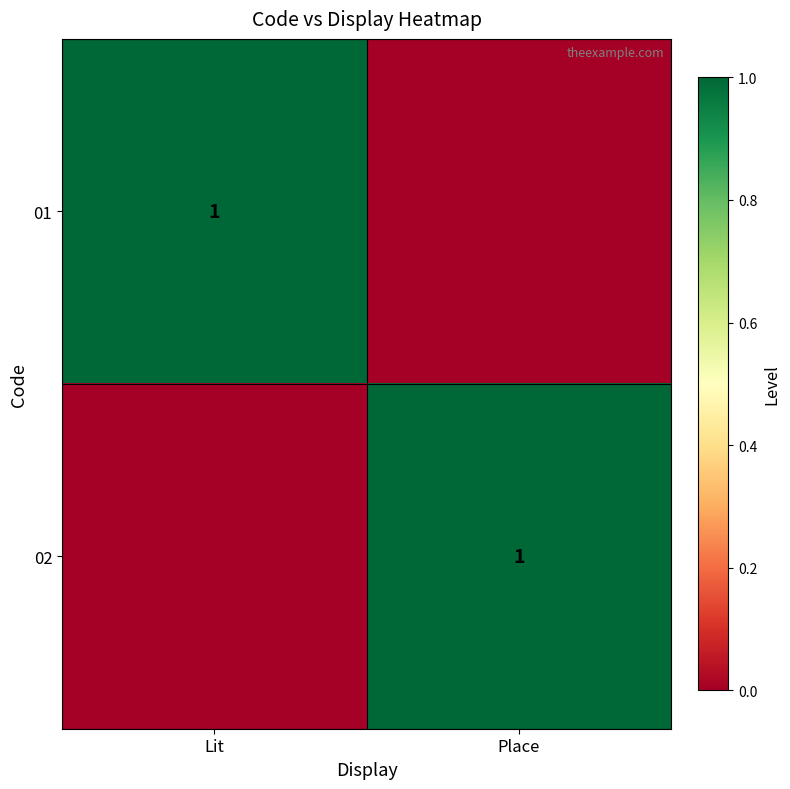

The 02 series shows 0 at Place. True or false?

False